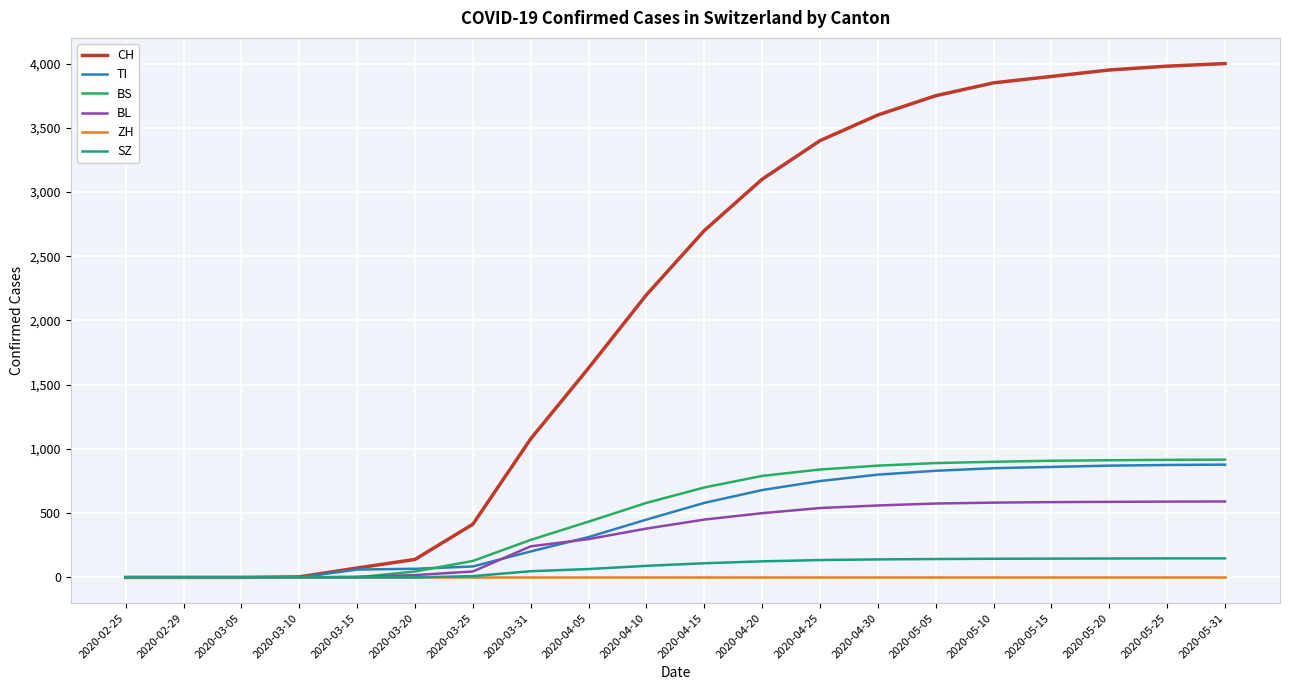

What is the difference between the highest and lowest values at 2020-03-10?

4